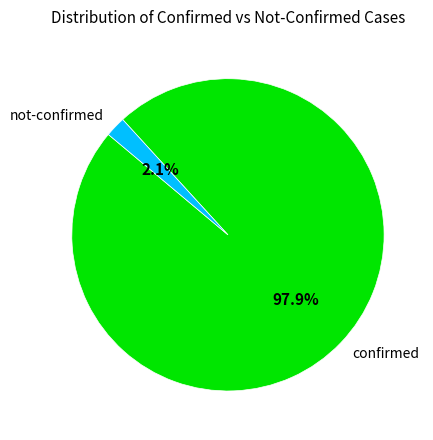

Count the number of slices in the pie.

2